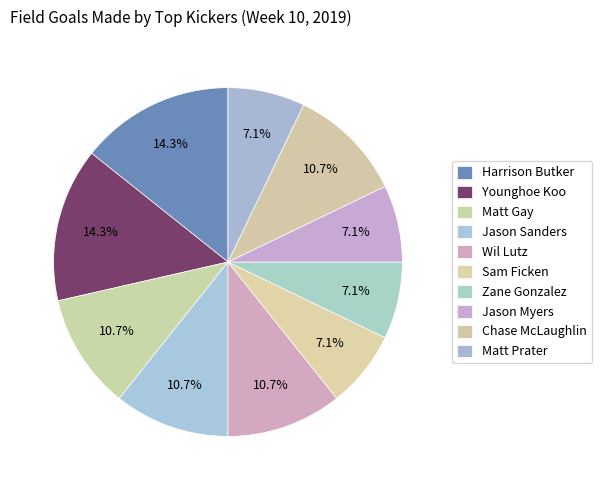

To the nearest percent, what is the combined percentage of Harrison Butker and Sam Ficken?

21%